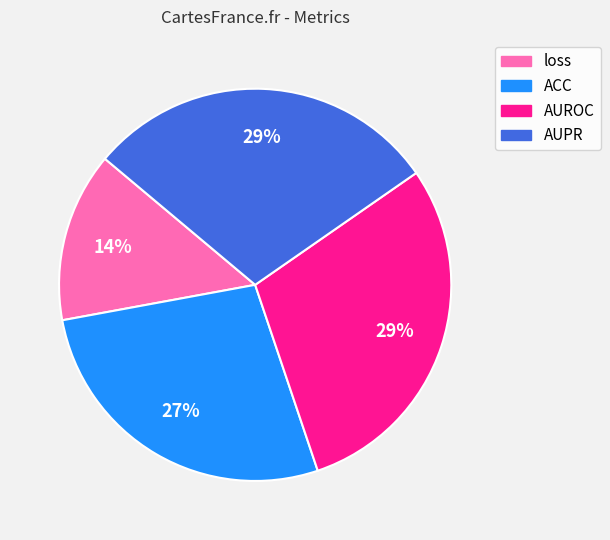

Count the number of slices in the pie.

4